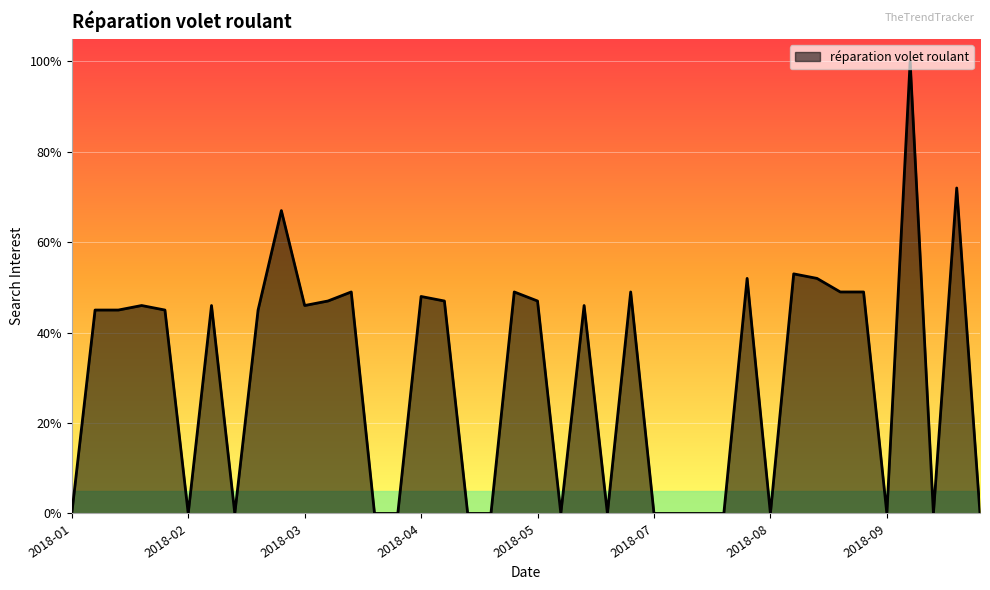

Is this an area chart (filled region under the line)?

Yes